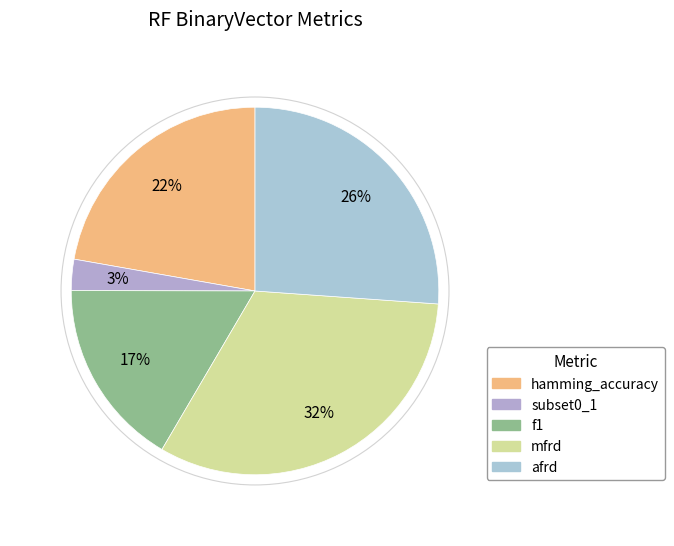

Does f1 represent more than half of the total?

No